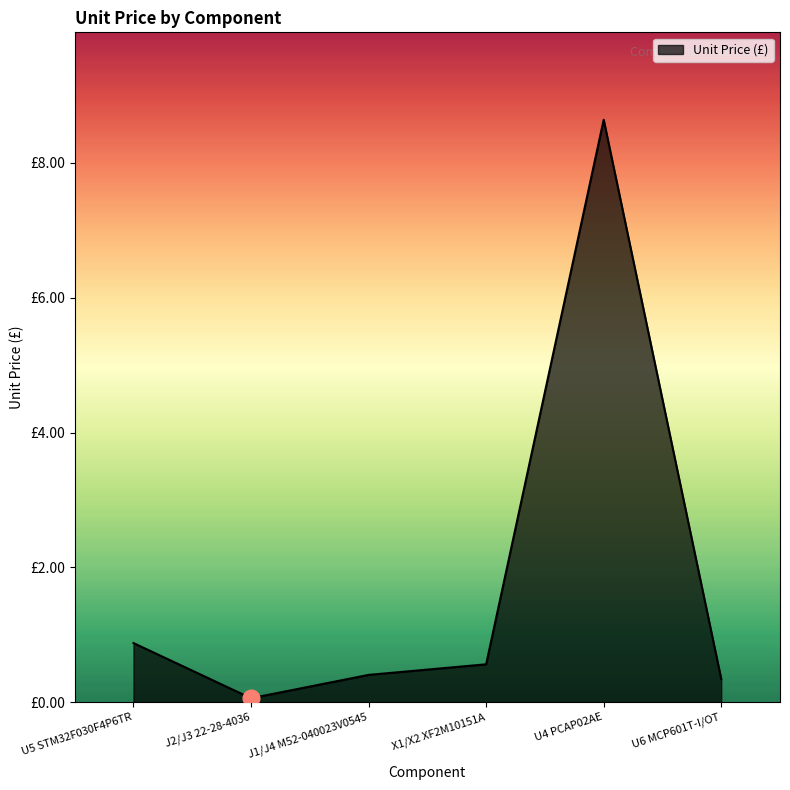

Does the chart have visible grid lines?

No